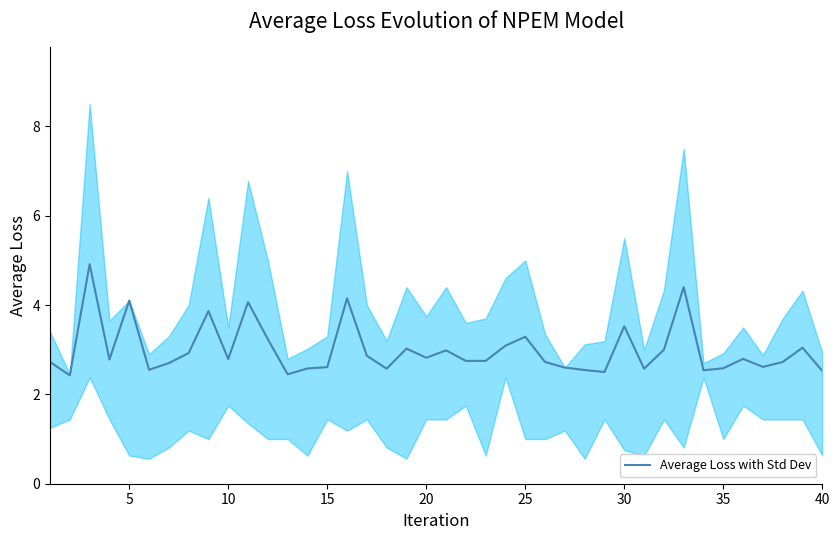

The value at 10 is 2.8. True or false?

False